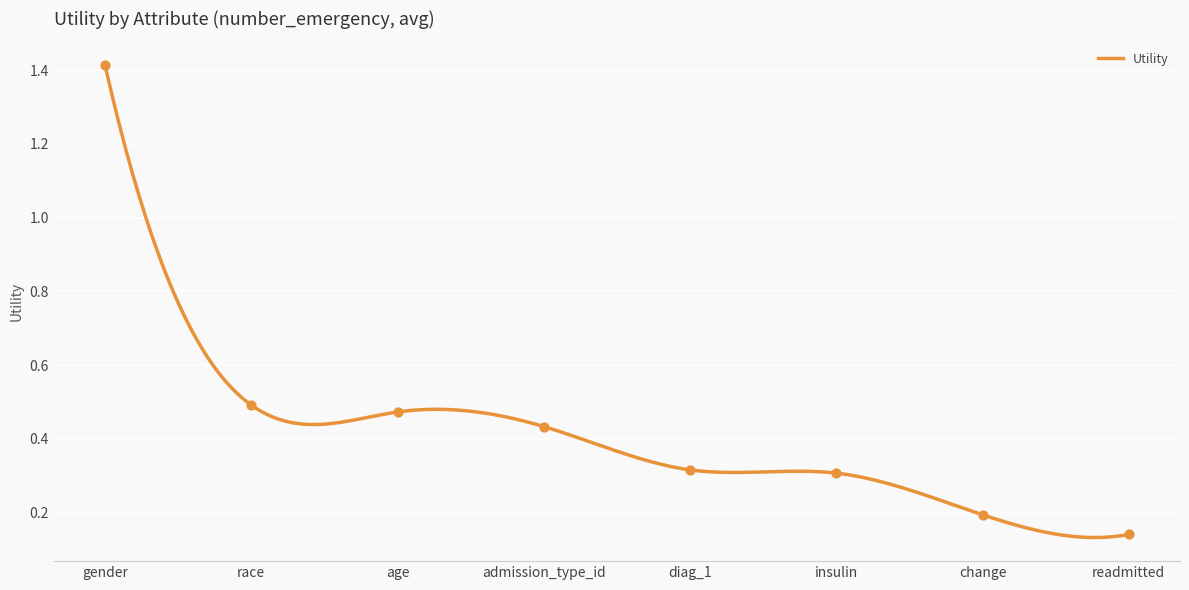

Between admission_type_id and age, which is larger?

age